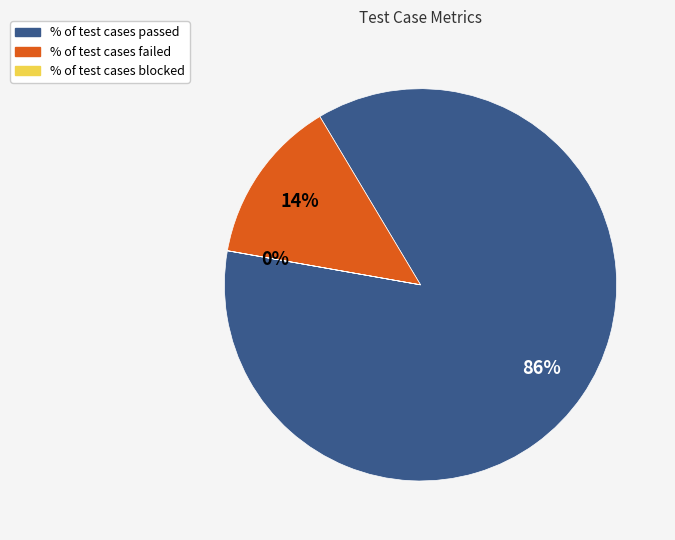

The % of test cases passed slice represents 94% of the pie. True or false?

False